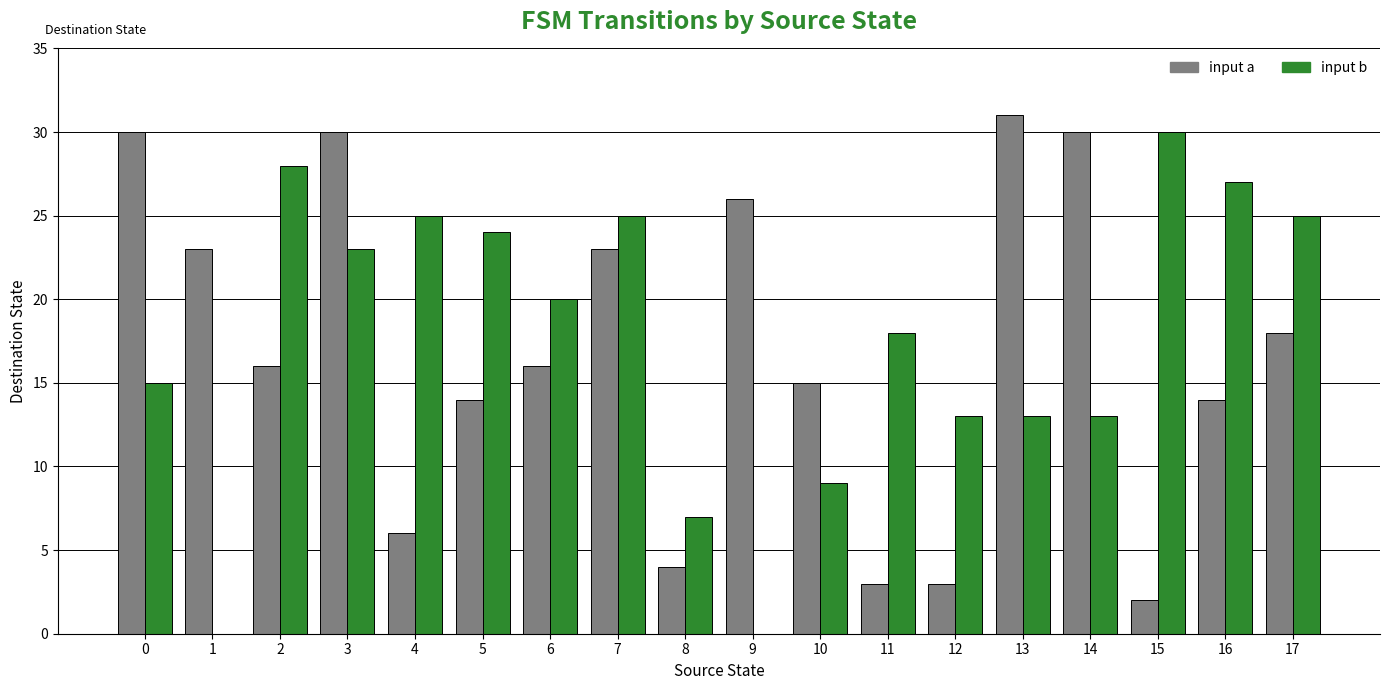

How many categories are shown in the chart?

18